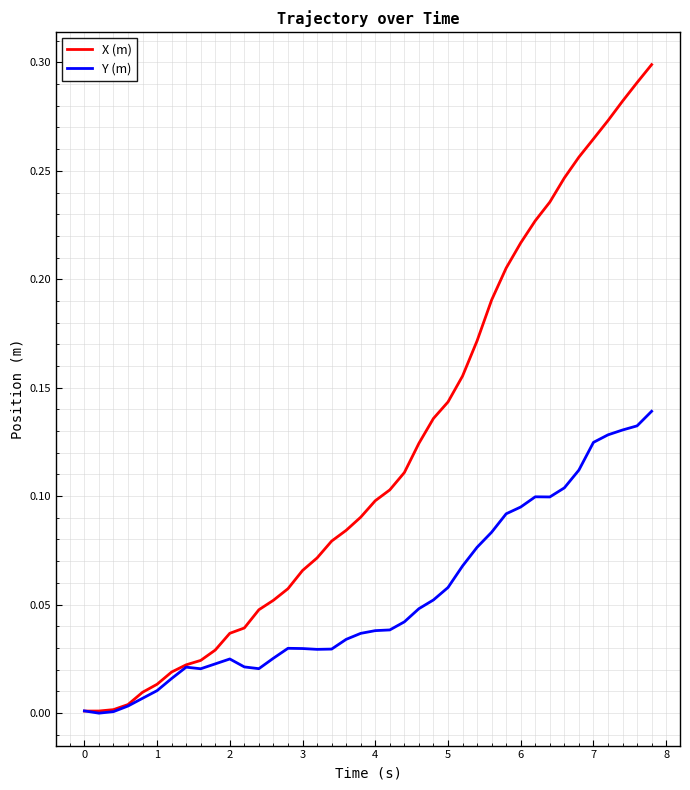

Rank the series by their average value, from highest to lowest.

X (m), Y (m)